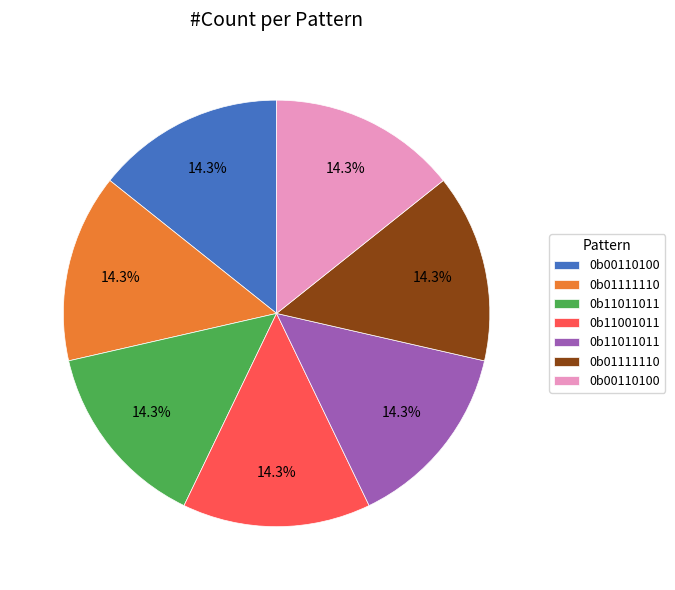

Does any single category account for the majority?

No